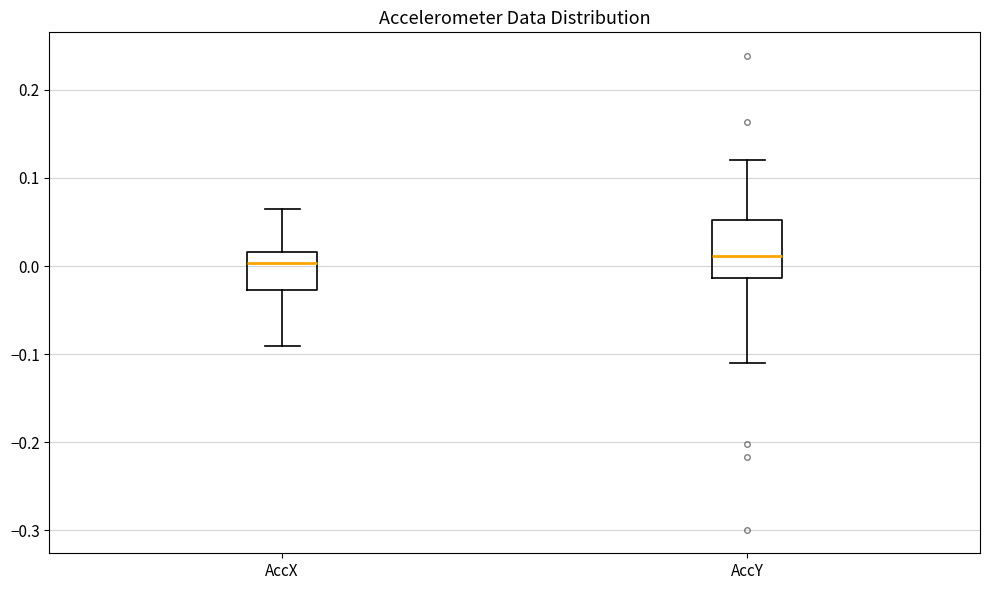

Comparing the boxes themselves (not the whiskers), which one is the tallest?

AccY